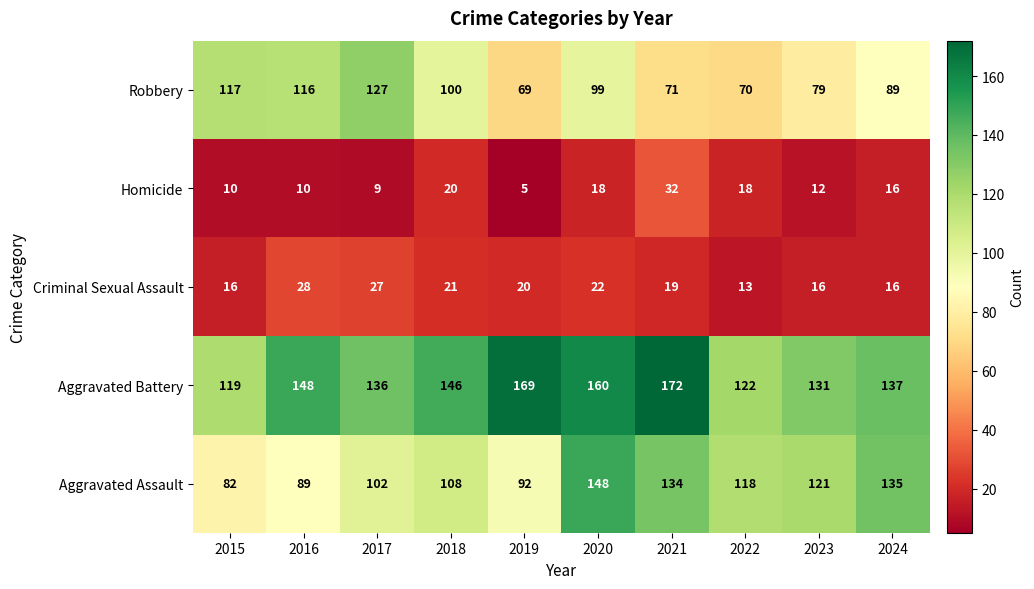

What is the maximum value for Aggravated Assault?

148